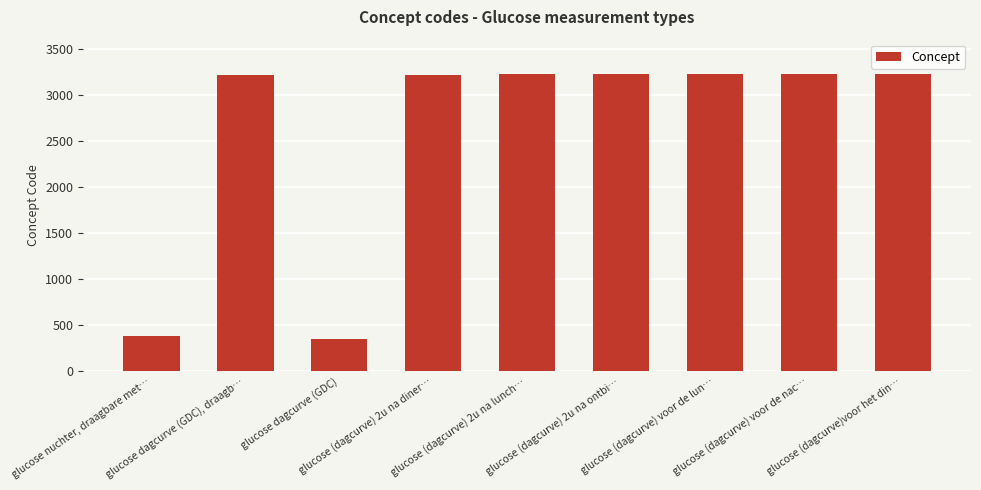

What is the average value?

2589